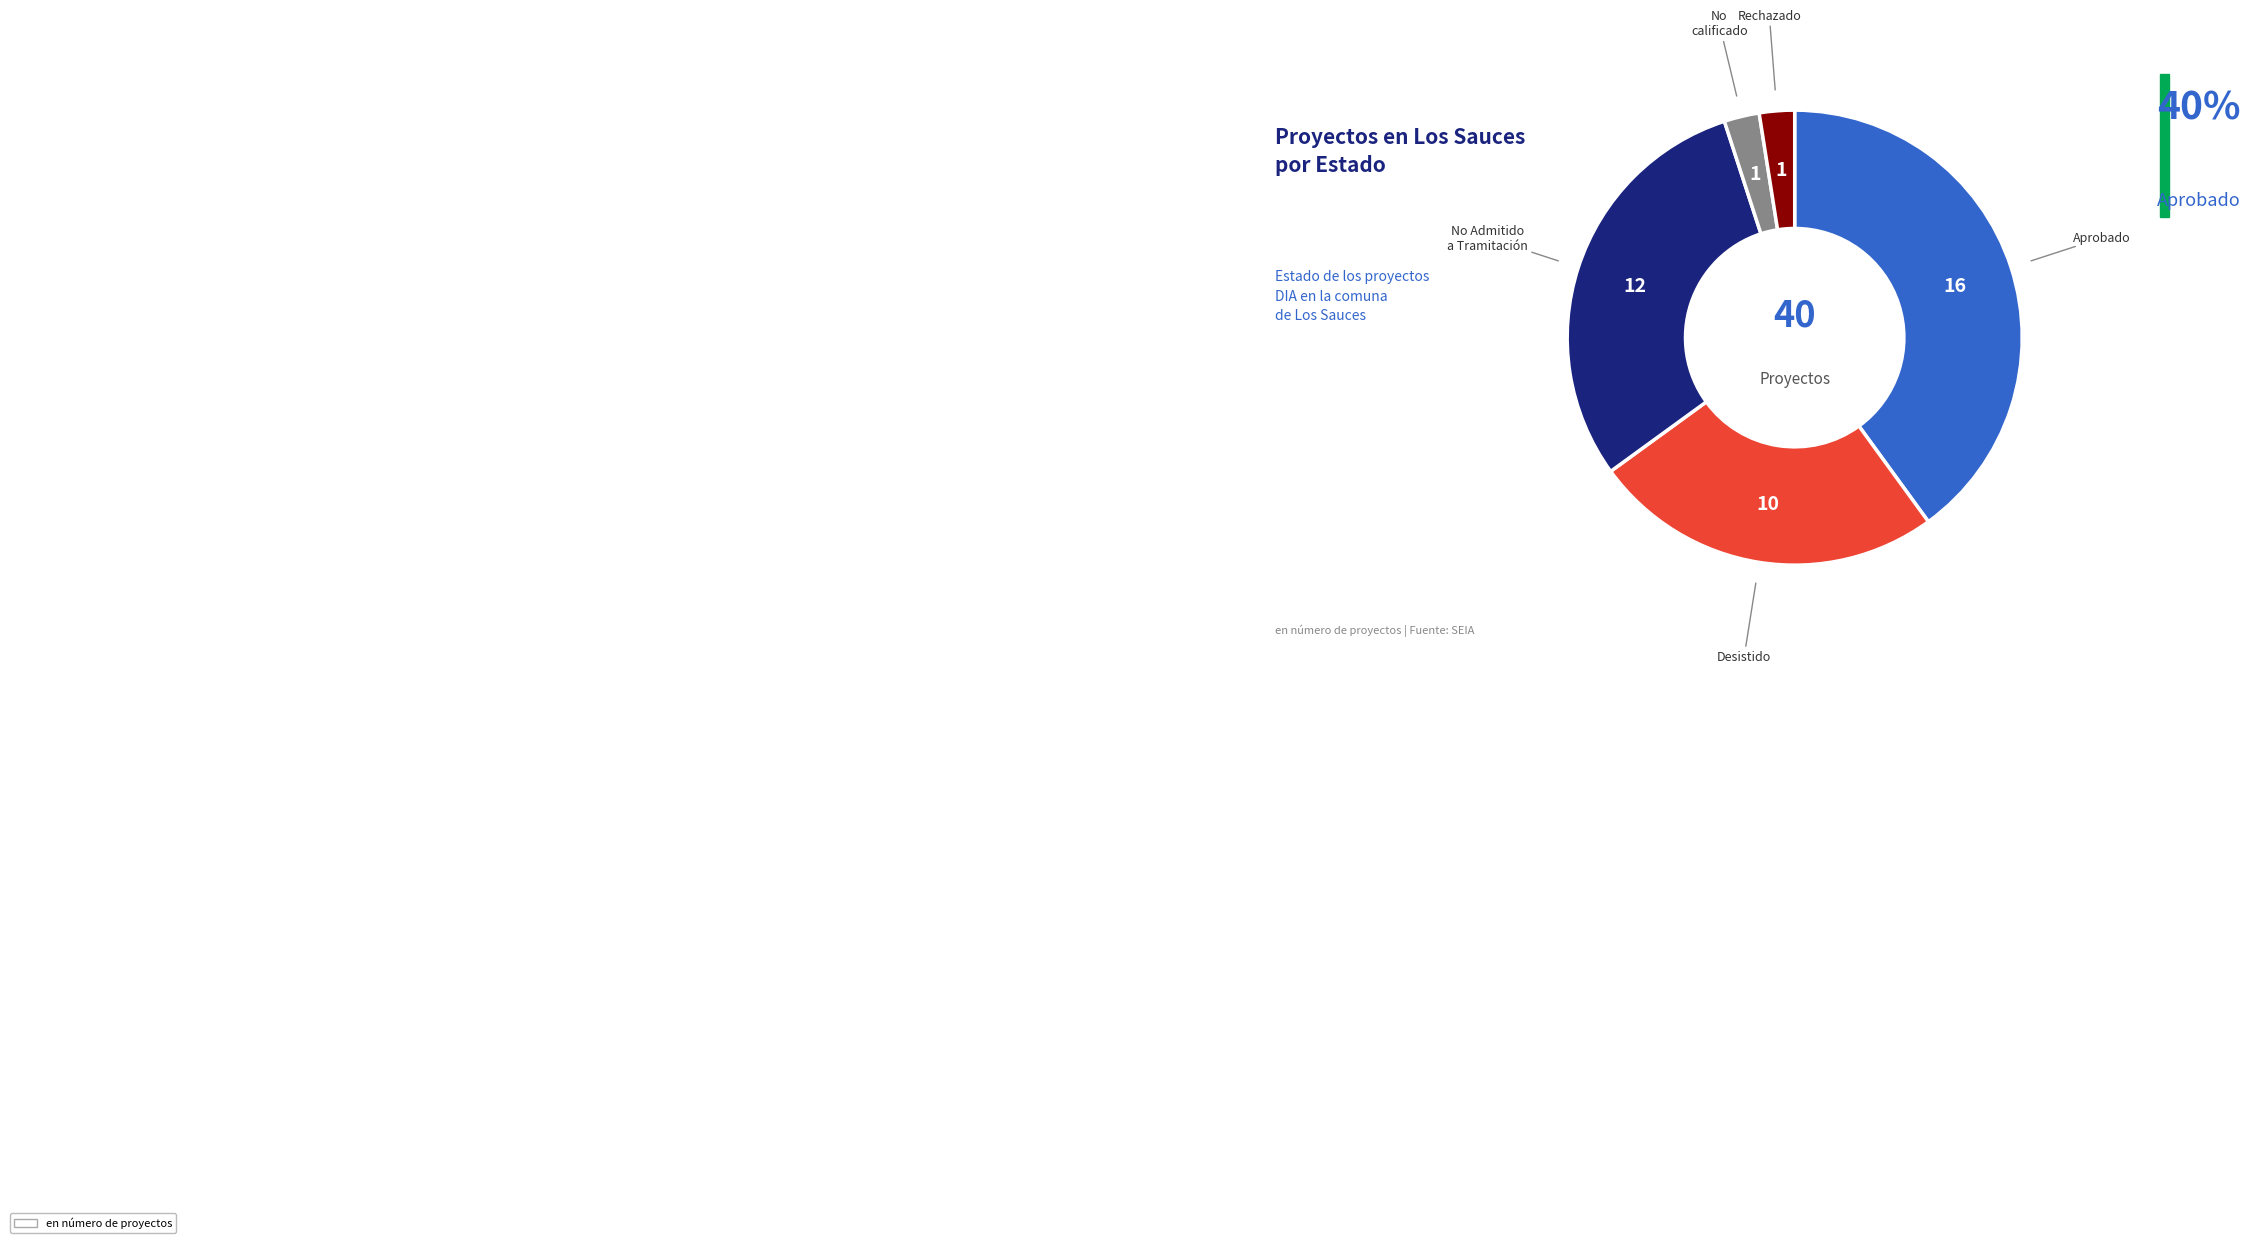

Is there any slice that represents more than half of the pie?

No